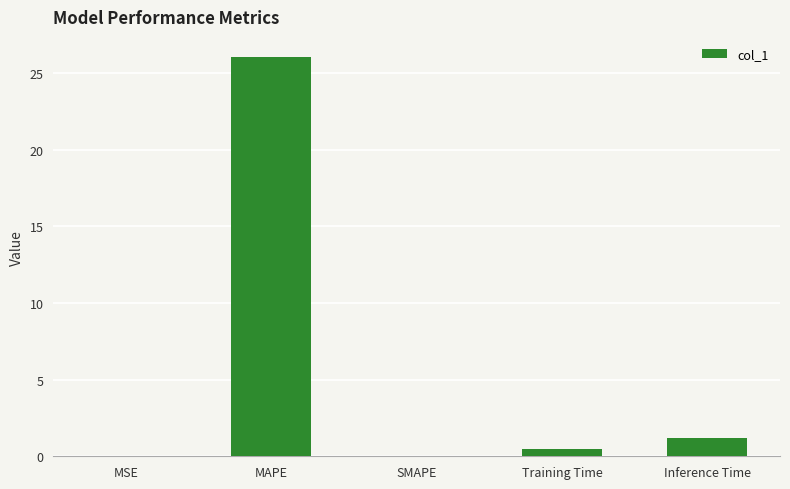

What is the sum of all values?

27.7